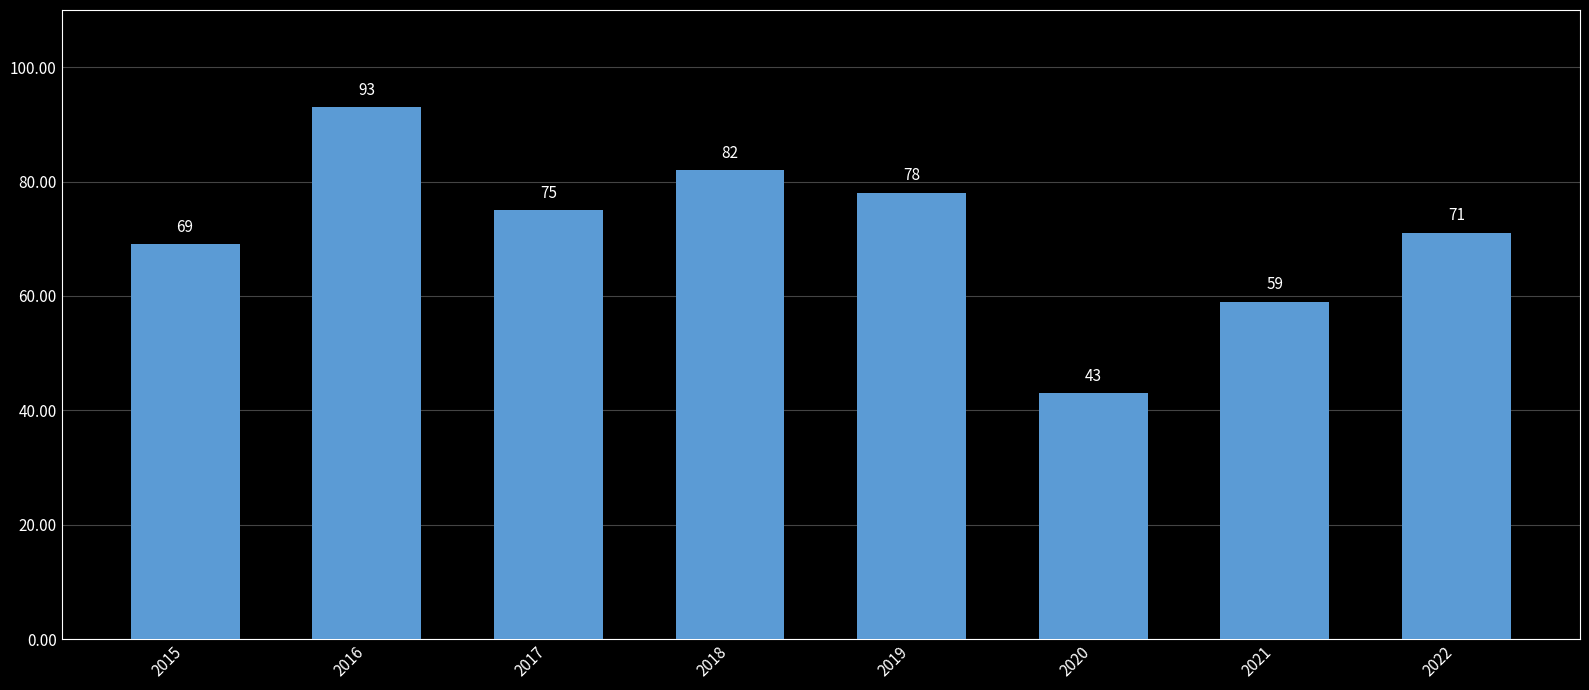

How many values are below 75?

4